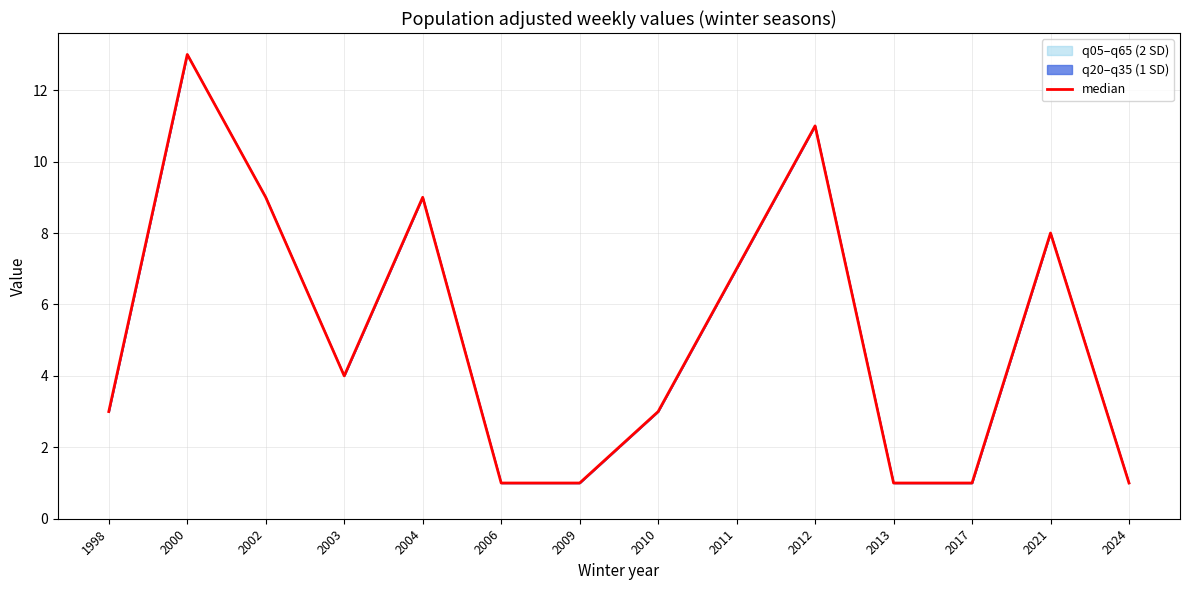

What is the sum of all values?

72